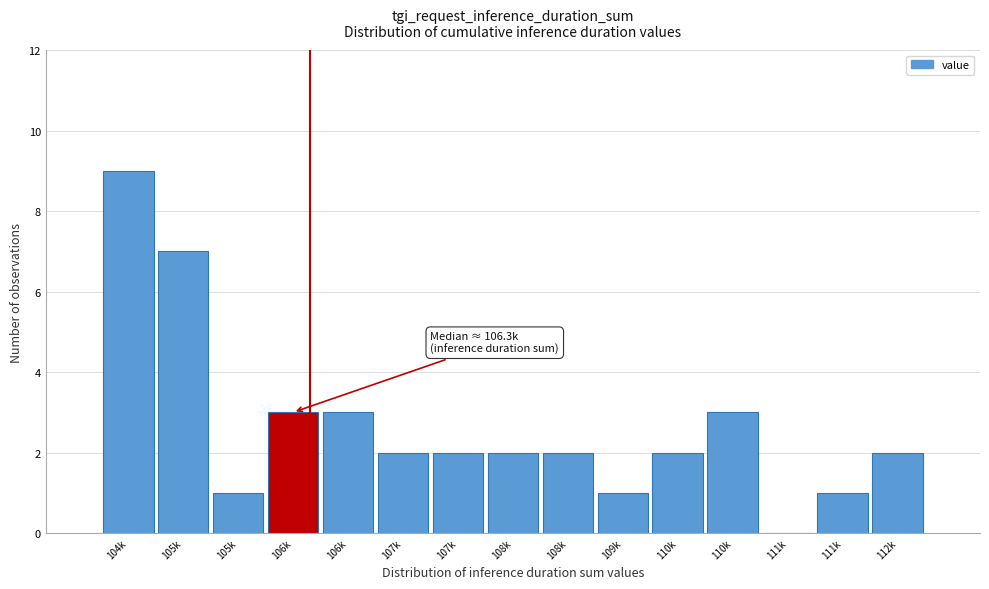

Count the number of categories in the chart.

15